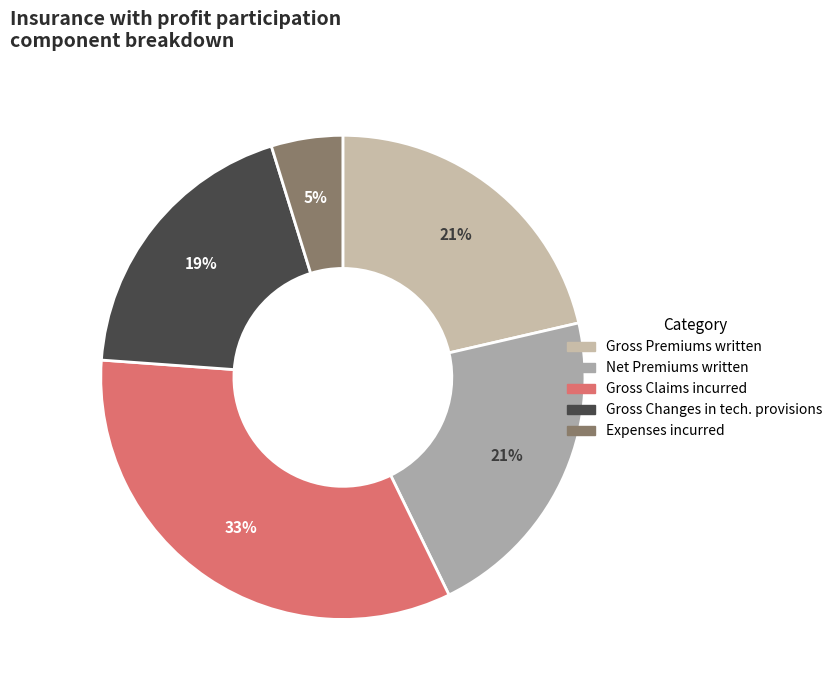

What is the largest slice in the pie chart?

Gross Claims incurred